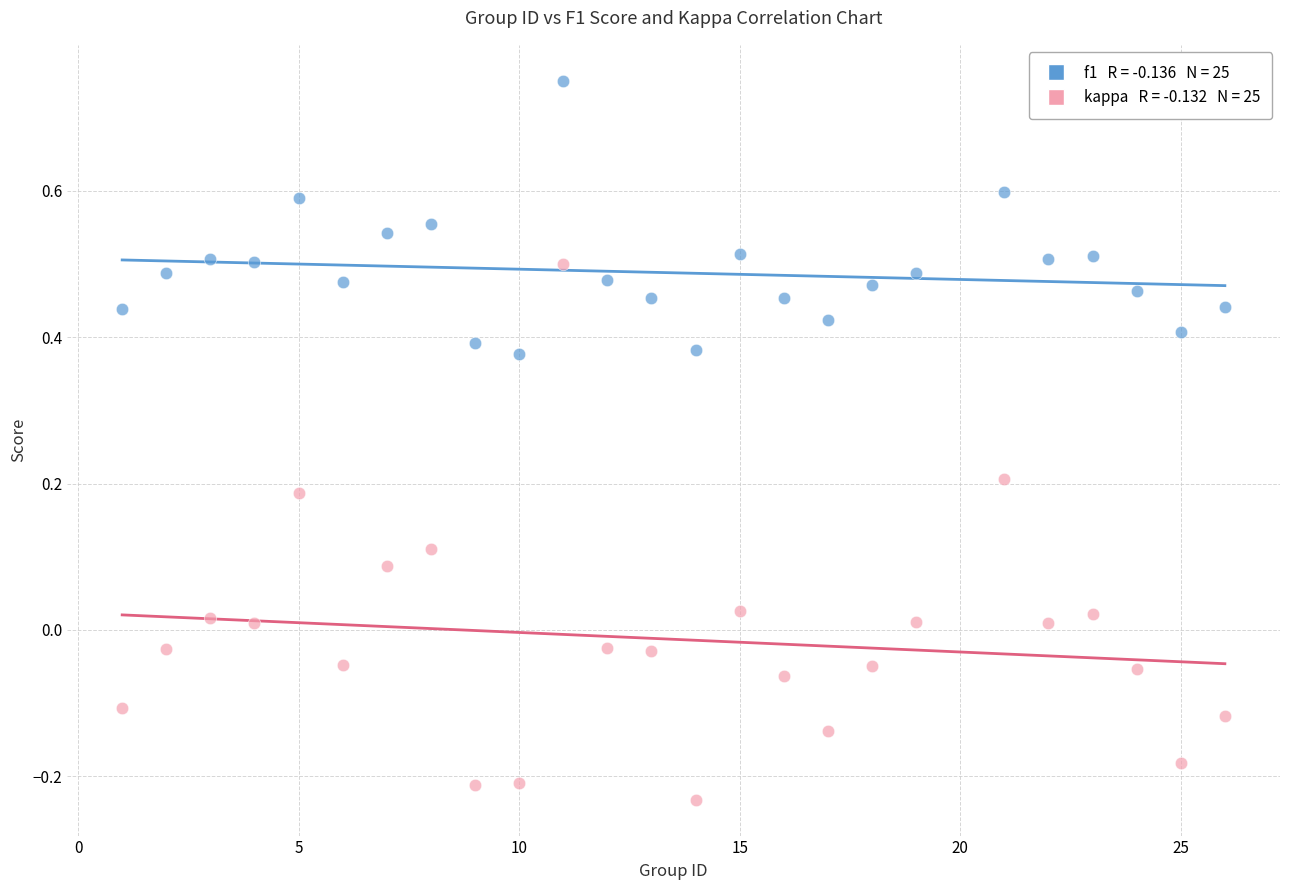

Across all data points, what is the range of X values (max minus min)?

25.0